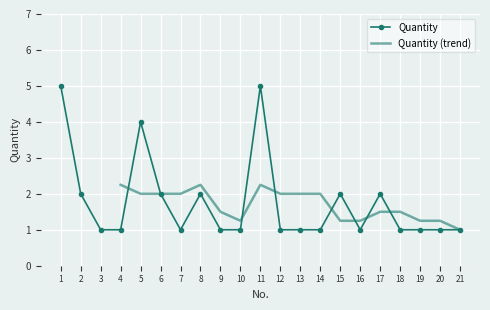

How many points are higher than both their immediate neighbors (excluding endpoints)?

5